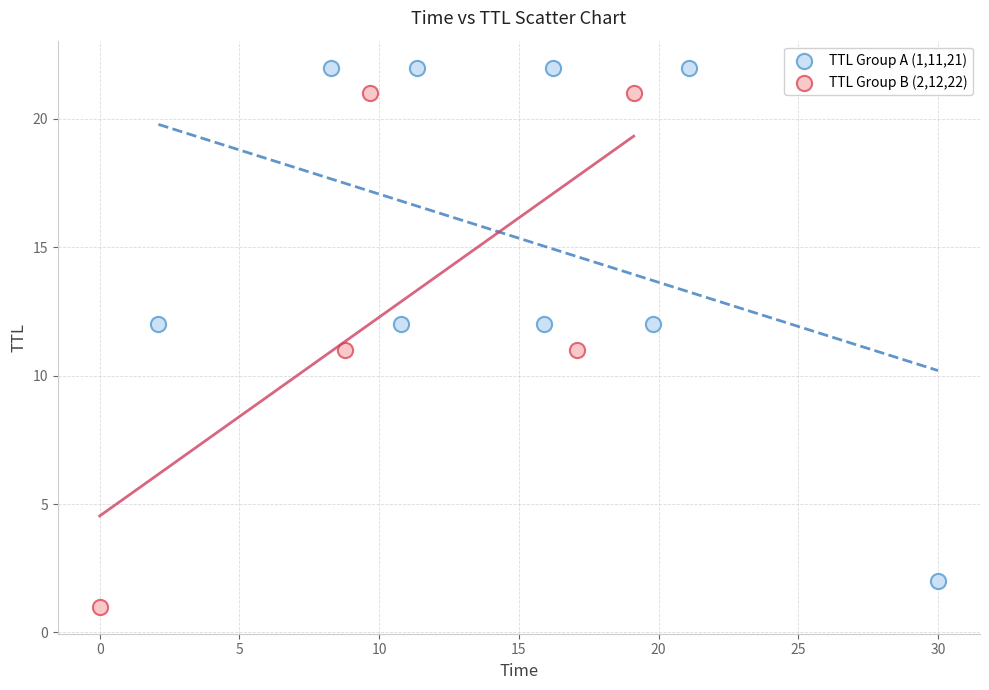

Which series reaches the minimum Y coordinate?

TTL Group B (2,12,22)